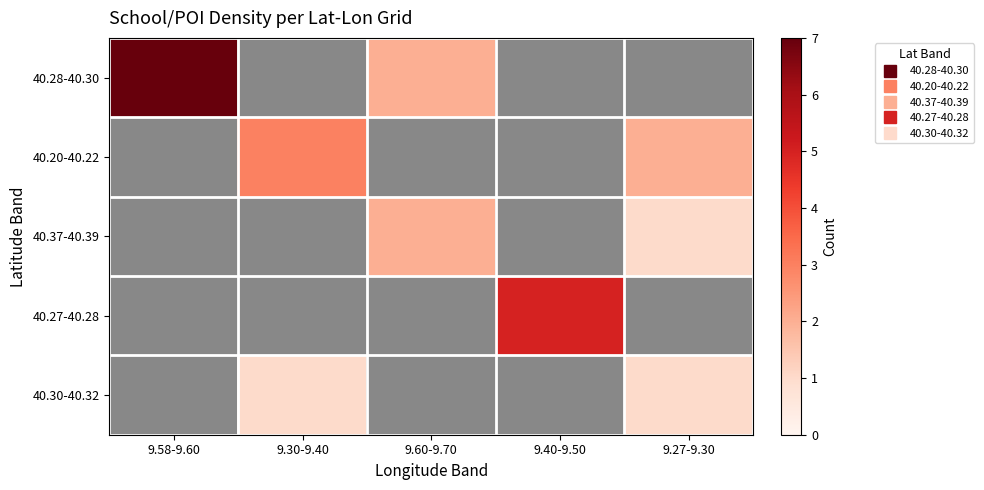

How many series are shown in this chart?

5